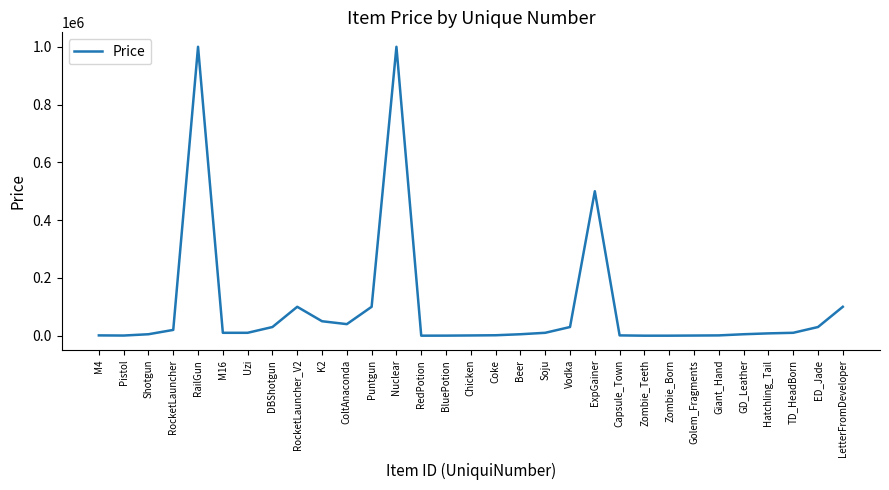

What is the maximum value shown in the chart?

1000000